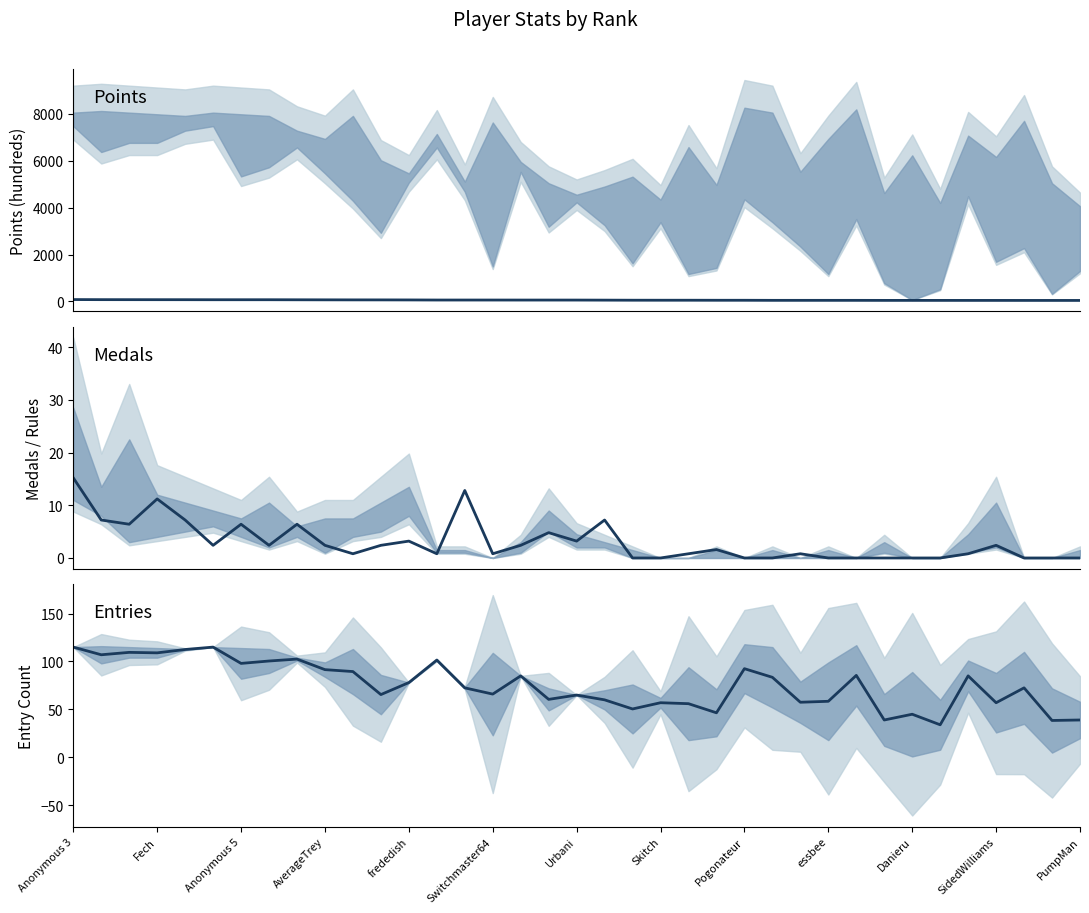

What position from the left is Skitch?

8